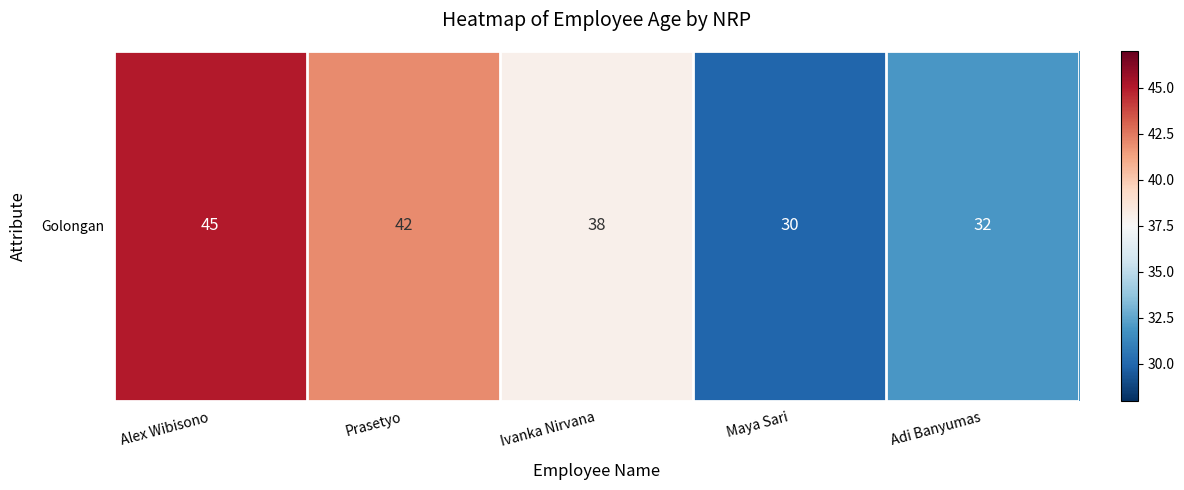

The chart shows a value of 13 at Prasetyo. True or false?

False